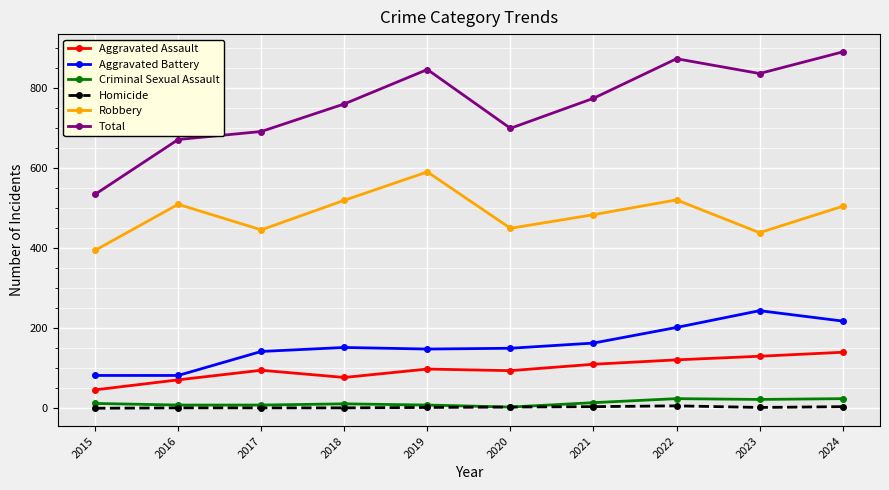

Which series has the largest range (max minus min)?

Total